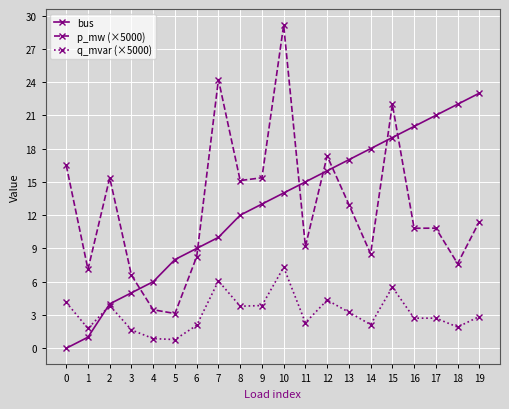

Between 3 and 17, which series saw the biggest shift?

bus